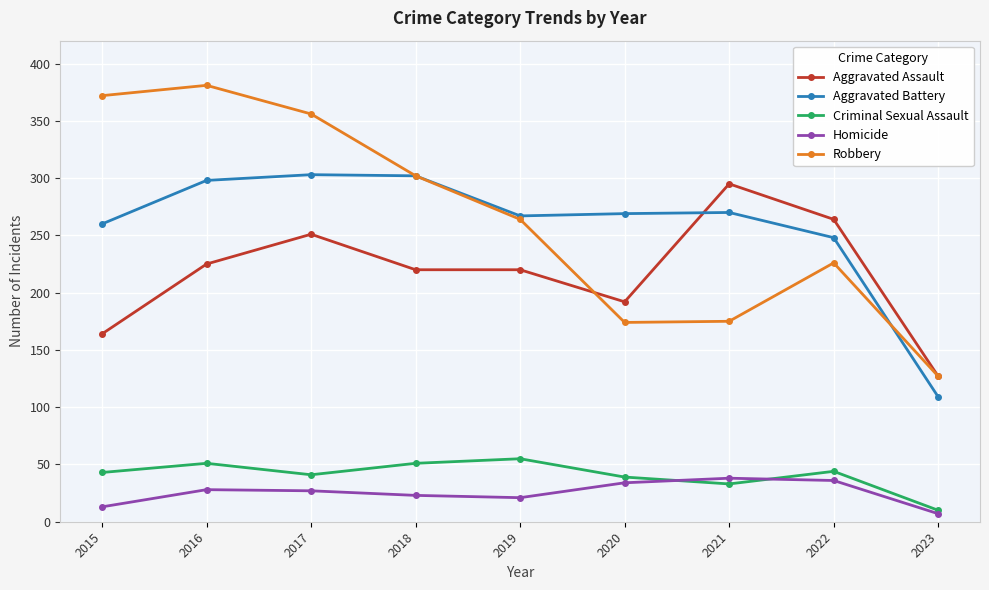

The value of Aggravated Battery at 2017 is 303. True or false?

True